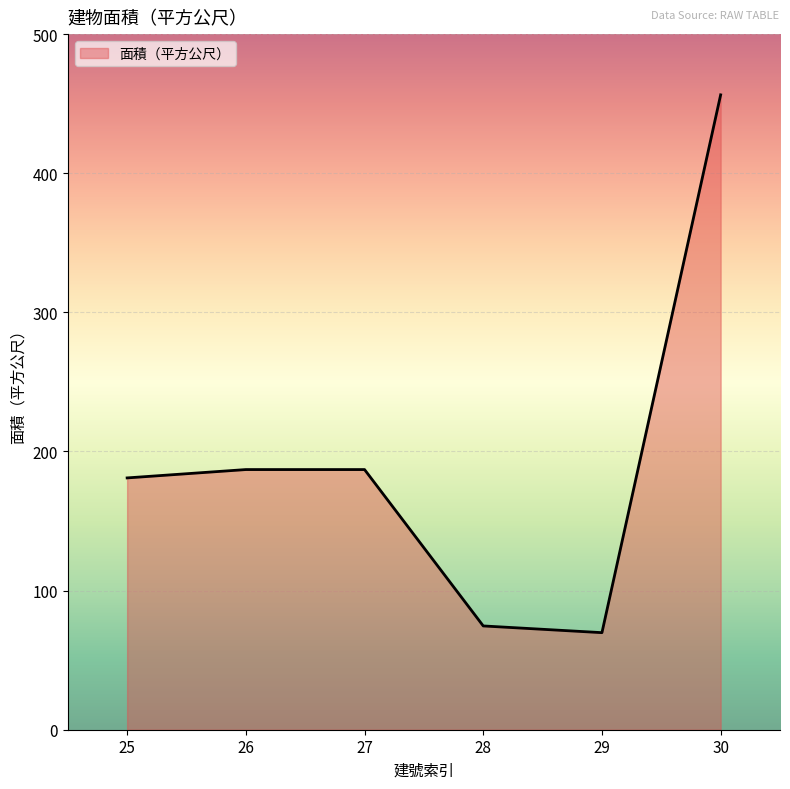

What is the average value?

192.6